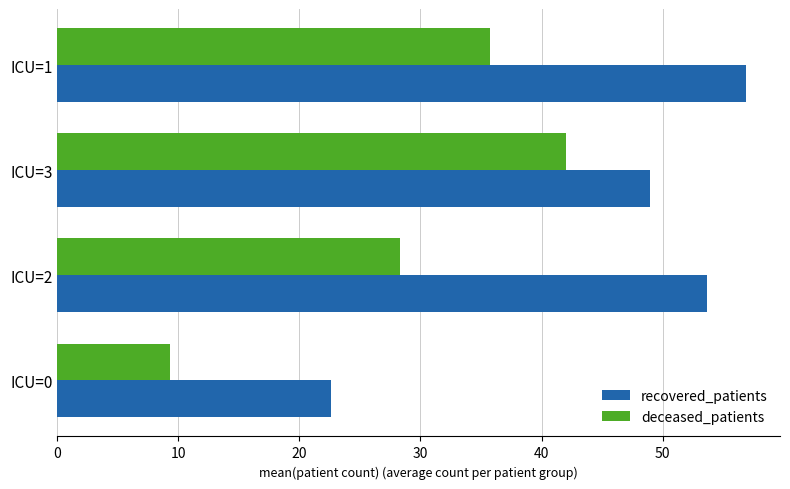

How many data points does each series have?

4